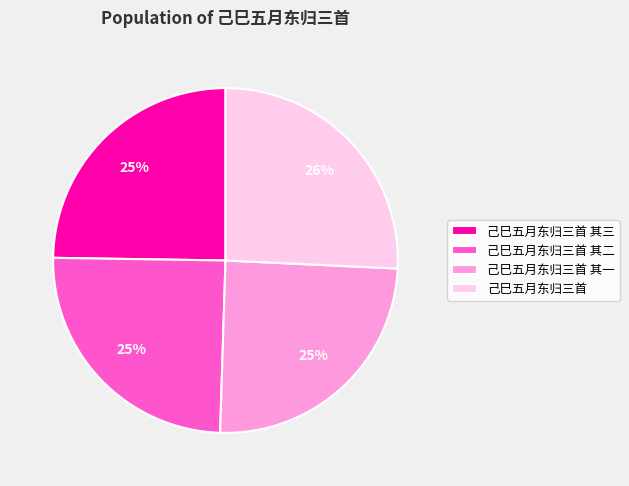

How many segments does this pie chart have?

4